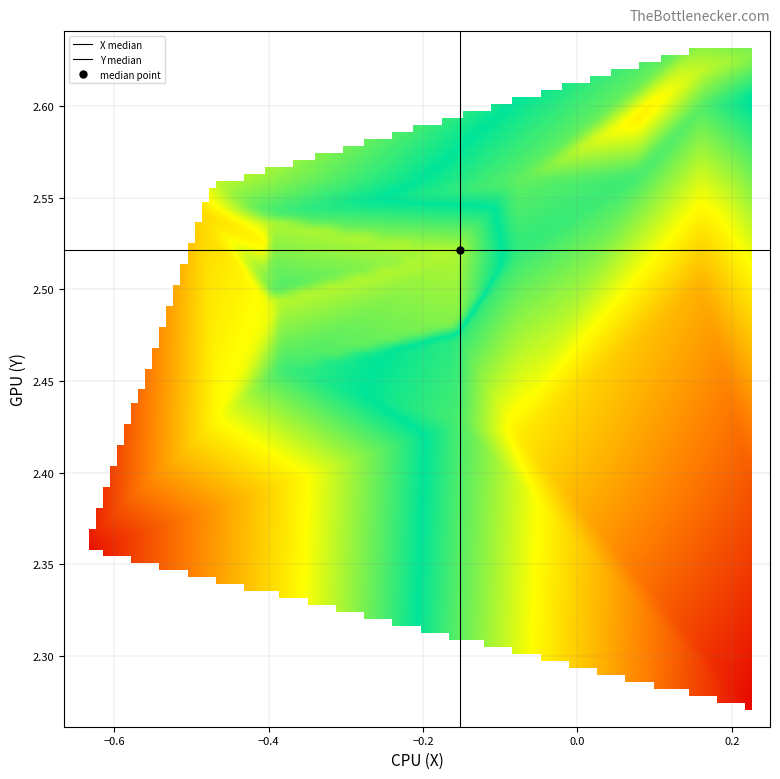

What is the greatest value displayed?

2.6